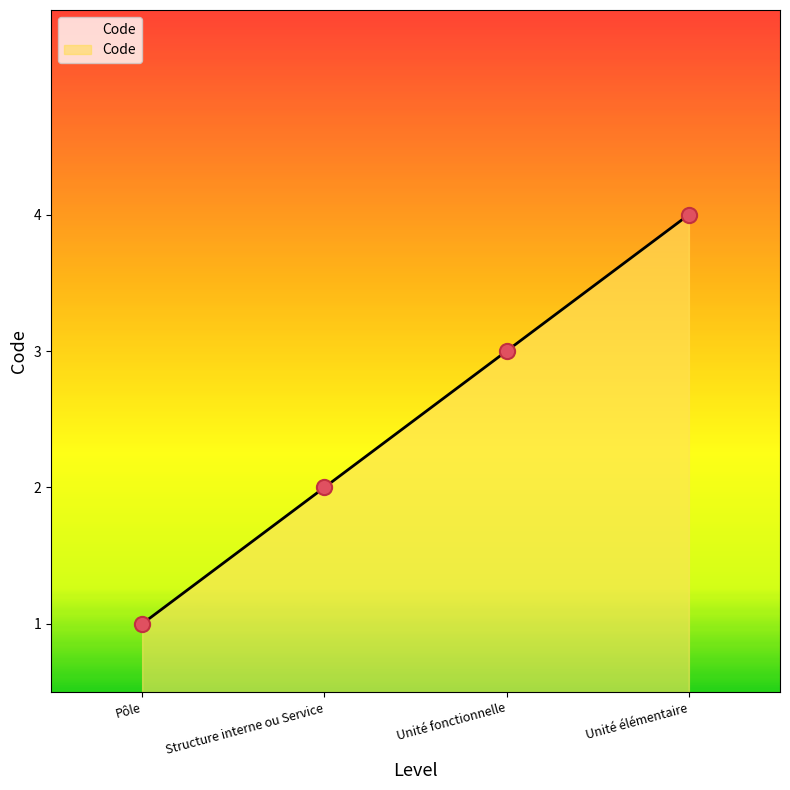

What is the change in value from Structure interne ou Service to Unité fonctionnelle?

+1